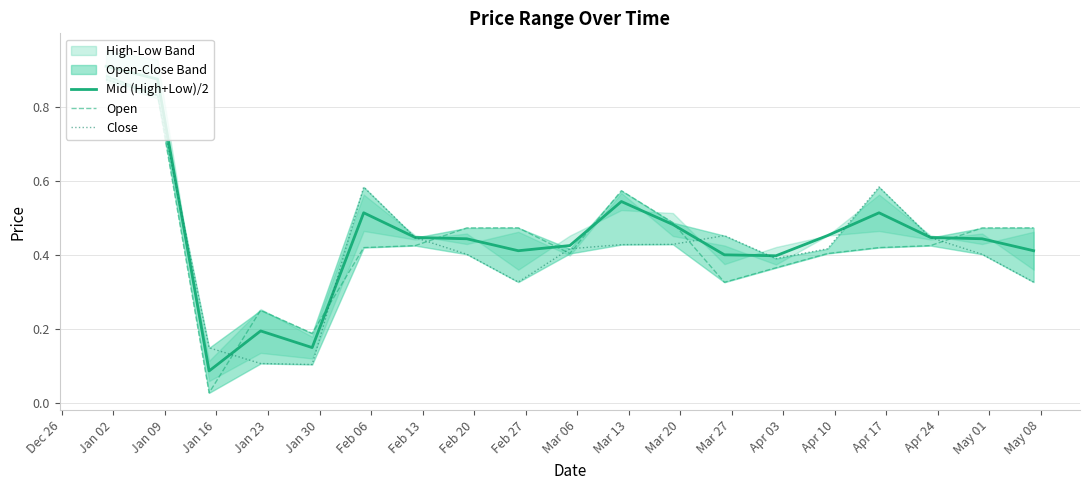

Between which two adjacent categories do Open and Mid (High+Low)/2 first intersect?

Jan 09 and Jan 16